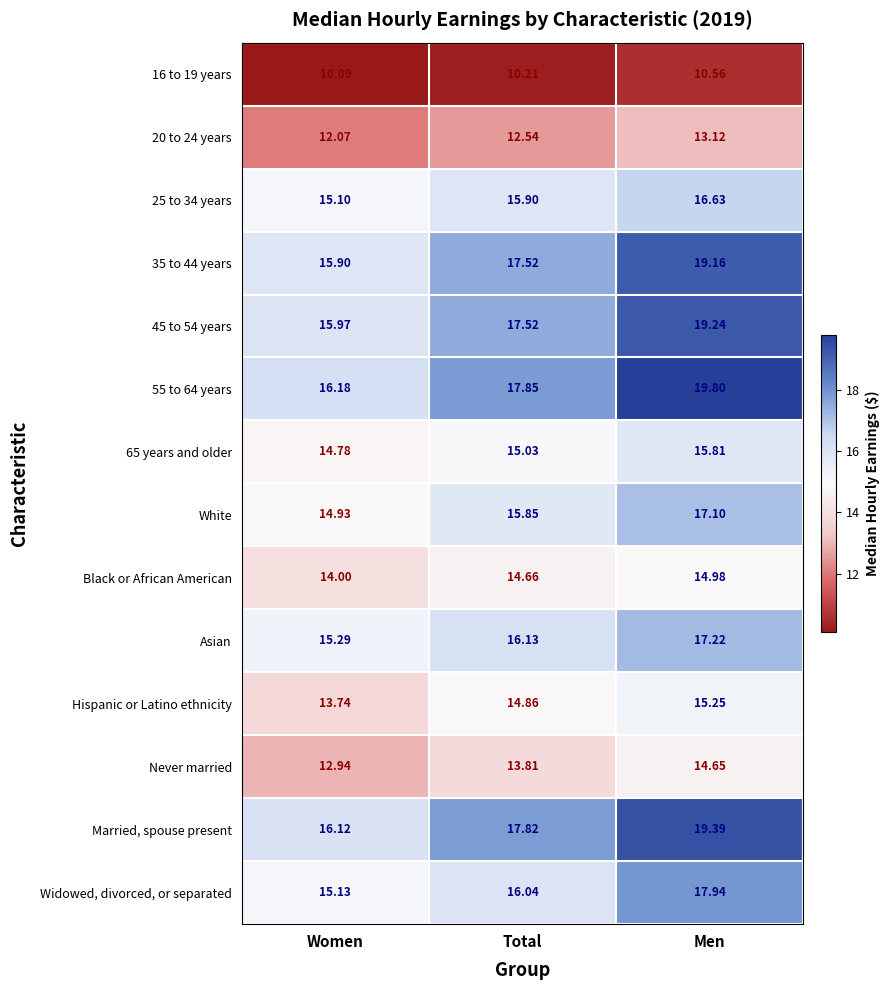

Which category has the lowest value across all series?

Women